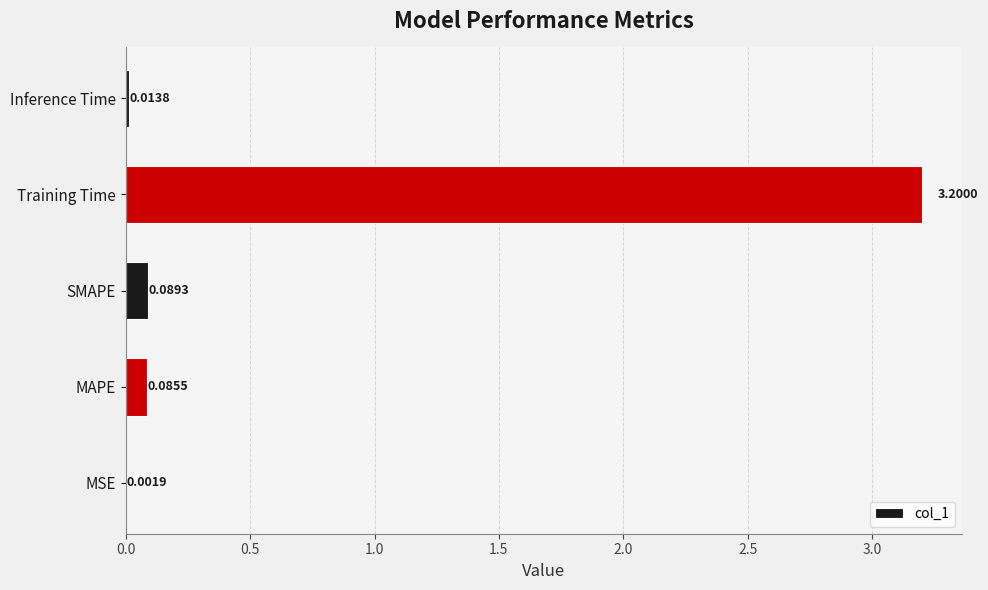

Between SMAPE and MSE, which is larger?

SMAPE